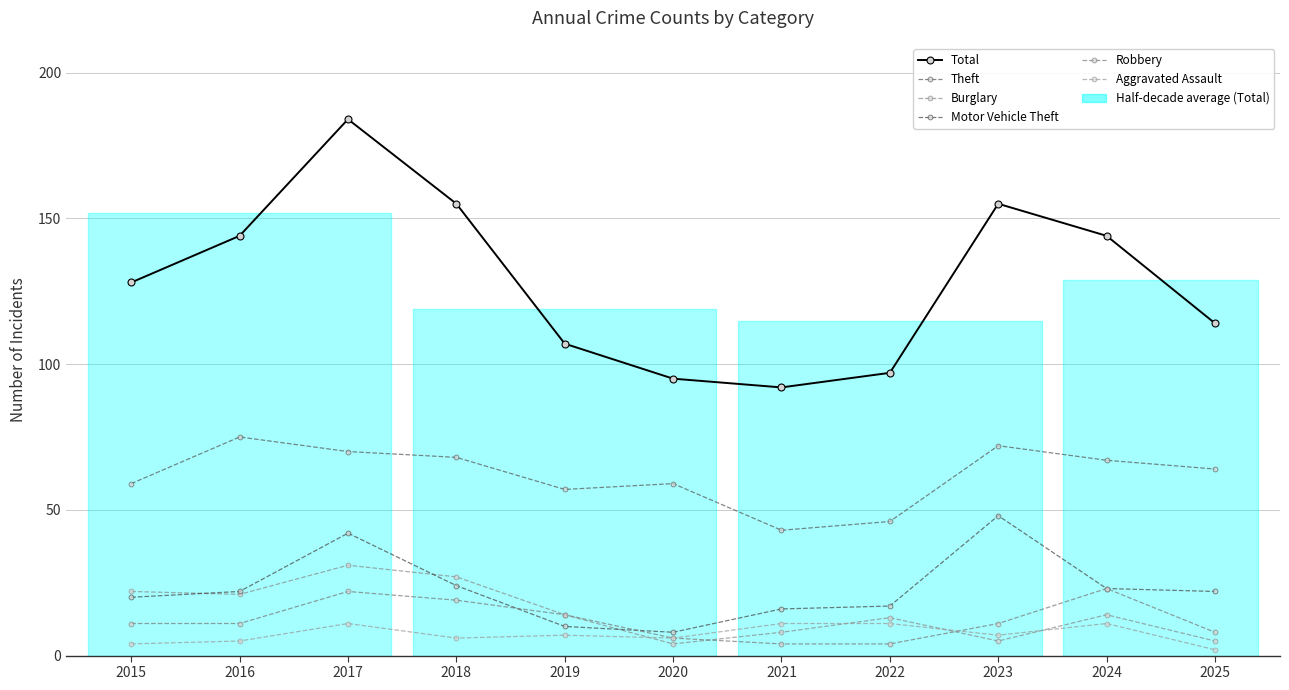

Count the number of categories in the chart.

11